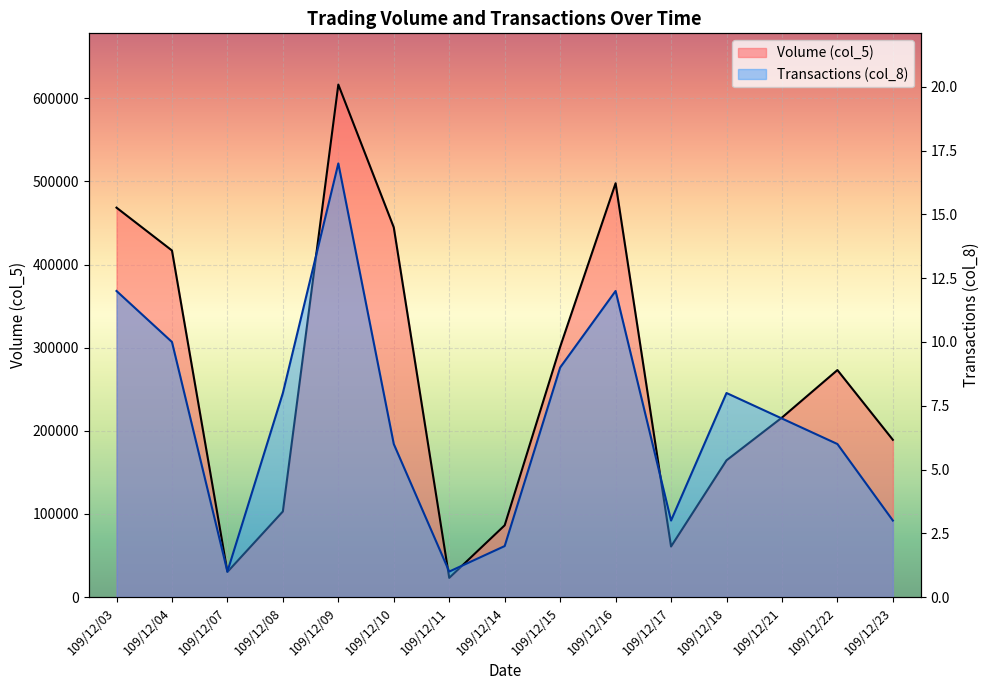

Is the value of Transactions (col_8) at 109/12/03 greater than the value of Volume (col_5) at 109/12/07?

No